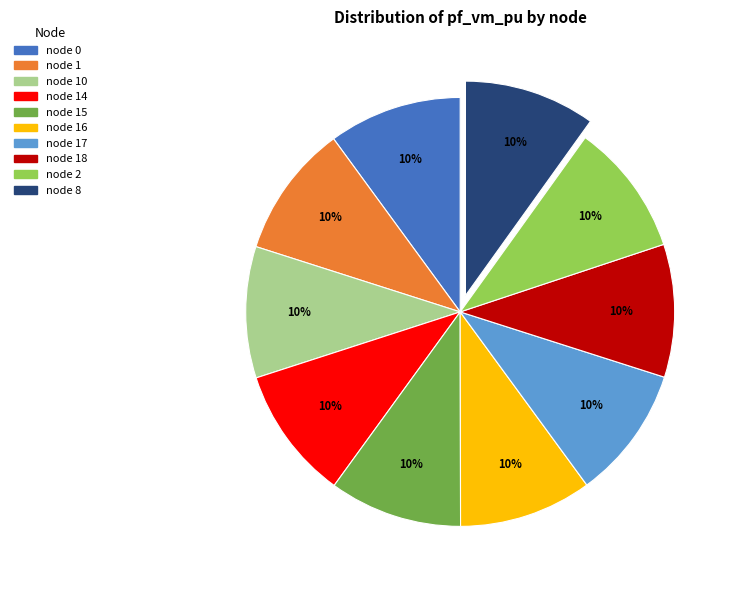

Count the number of slices in the pie.

10